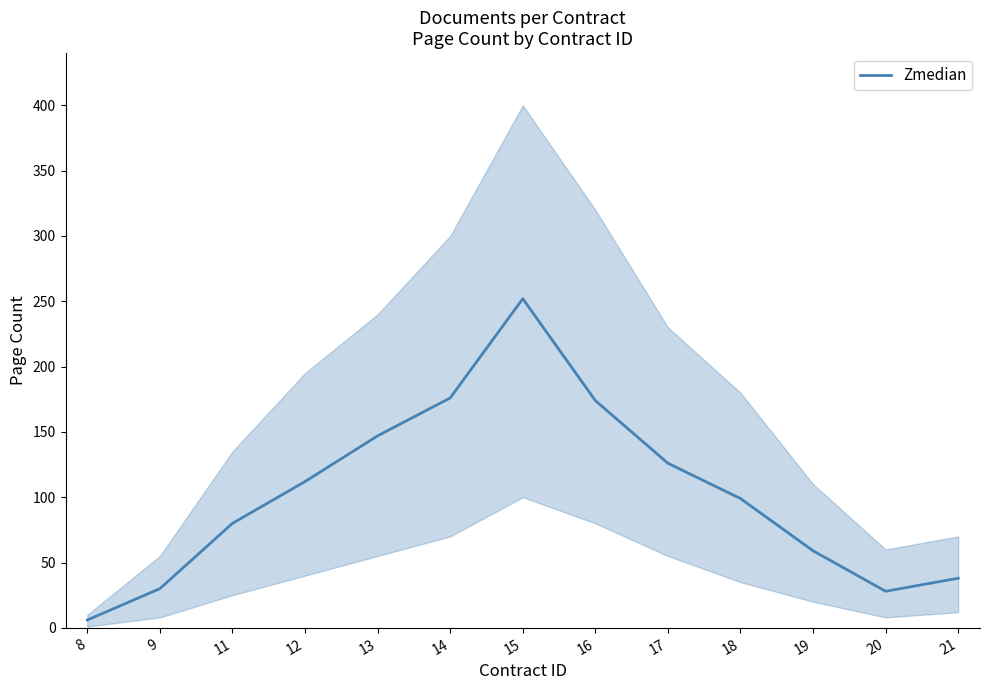

What is the value of the 5th point from the left?

147